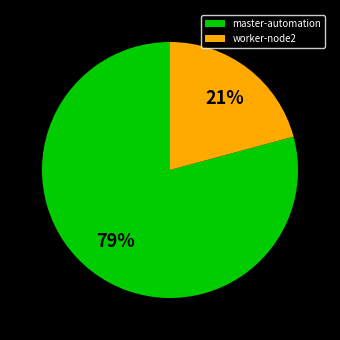

How many slices are in this pie chart?

2